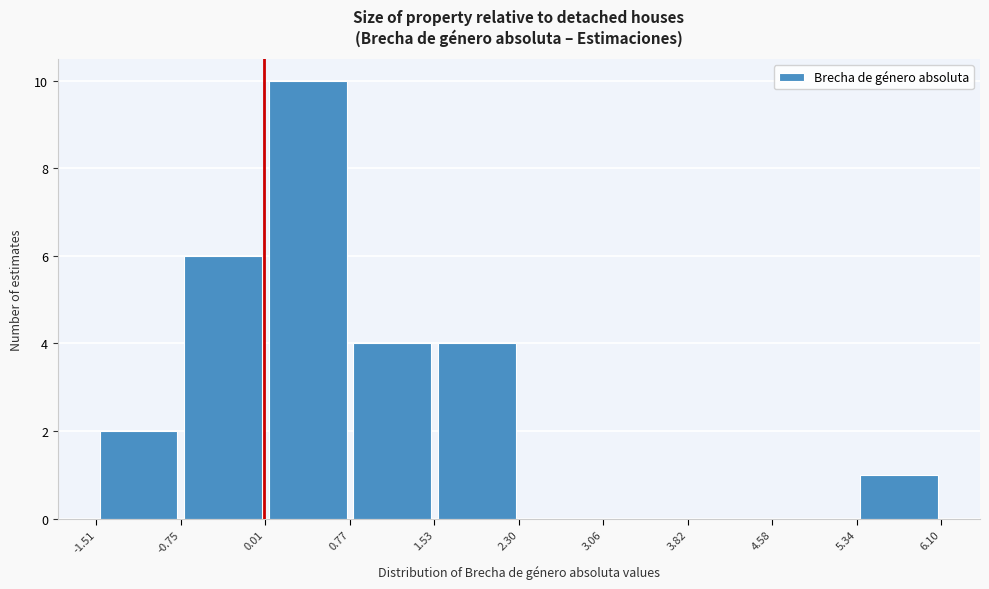

What is the height of the bar covering 5.34 to 6.10 on the x-axis? The values are not printed on the chart, so give them approximately, as read against the axis.

1